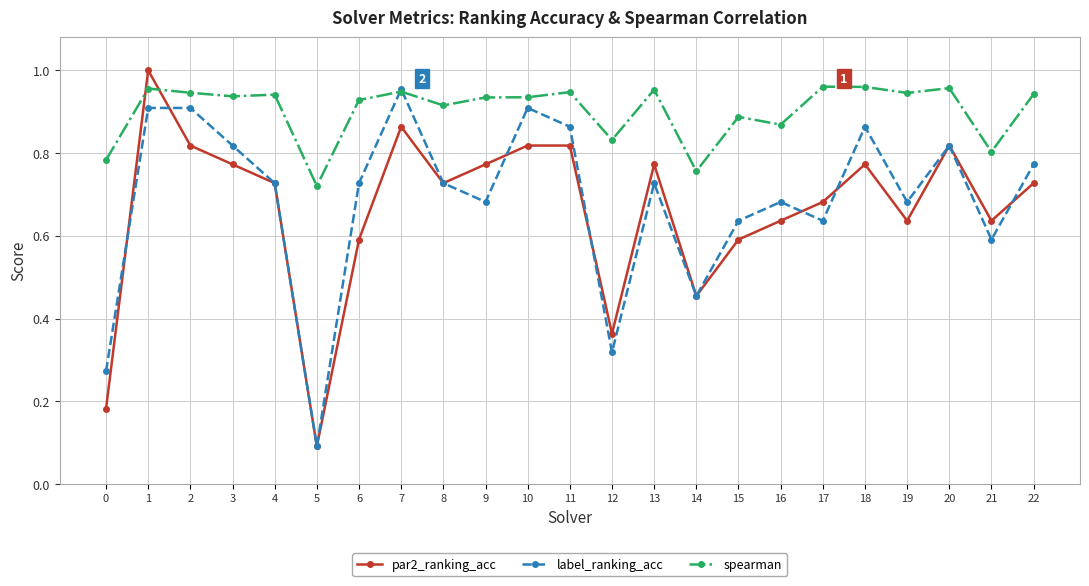

Which series changed the most between 17 and 20?

label_ranking_acc